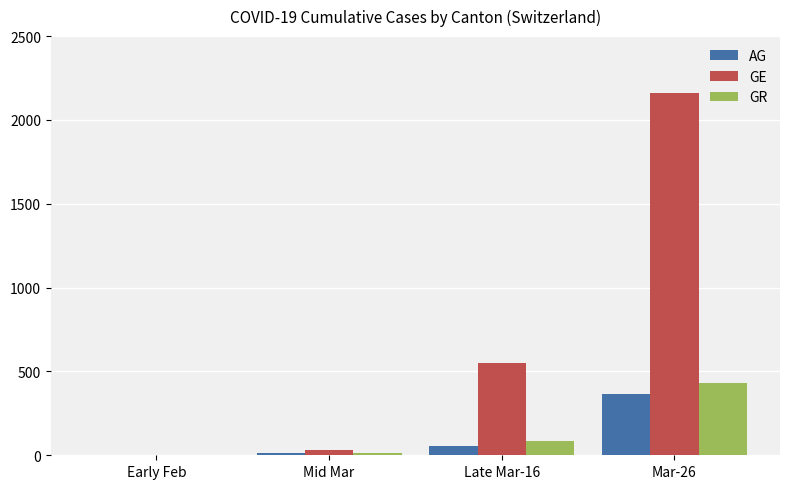

Reading right to left, what are all the values shown in this chart?

AG: 367	56	12	1
GE: 2161	549	29	1
GR: 433	84	16	2